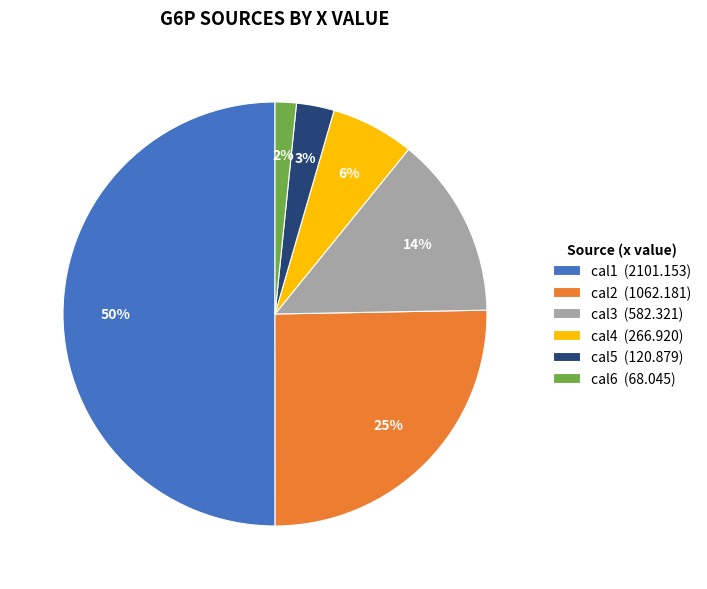

What is the largest slice in the pie chart?

cal1